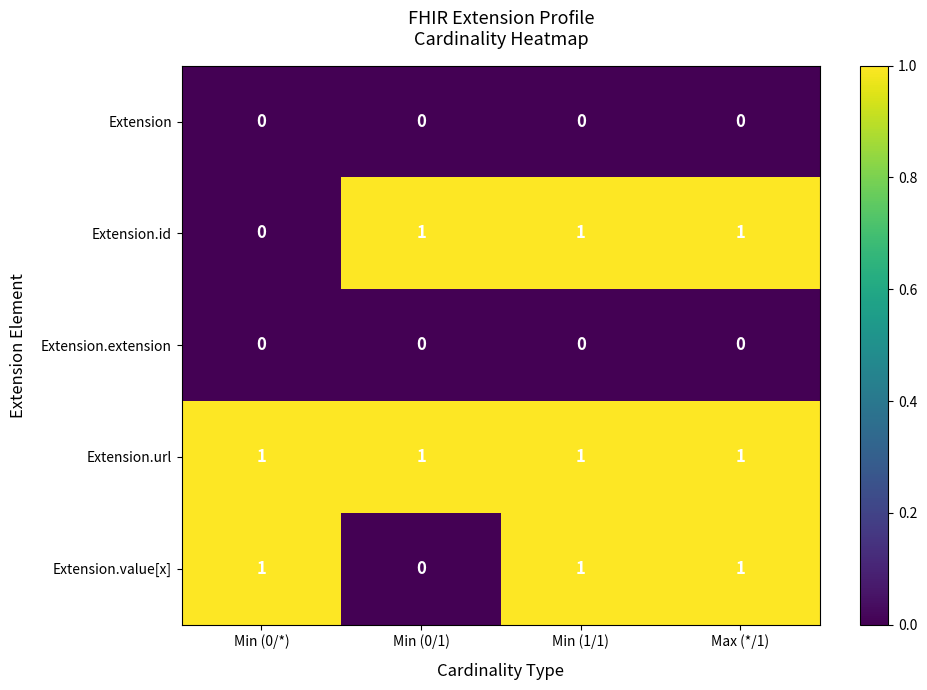

What is the maximum value shown in the chart?

1